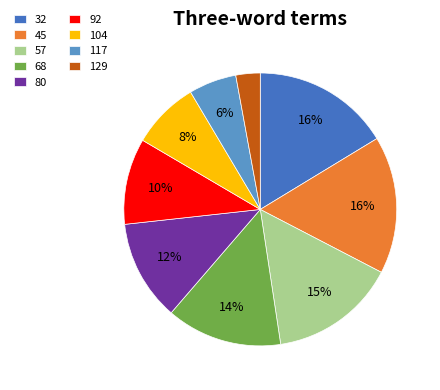

How many segments does this pie chart have?

9